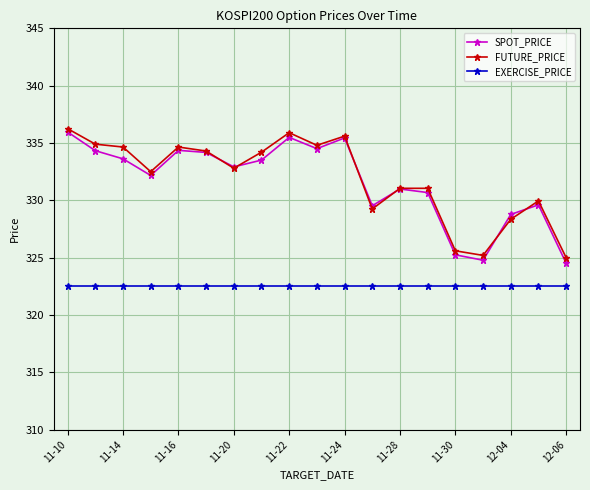

What is the smallest value displayed?

322.5